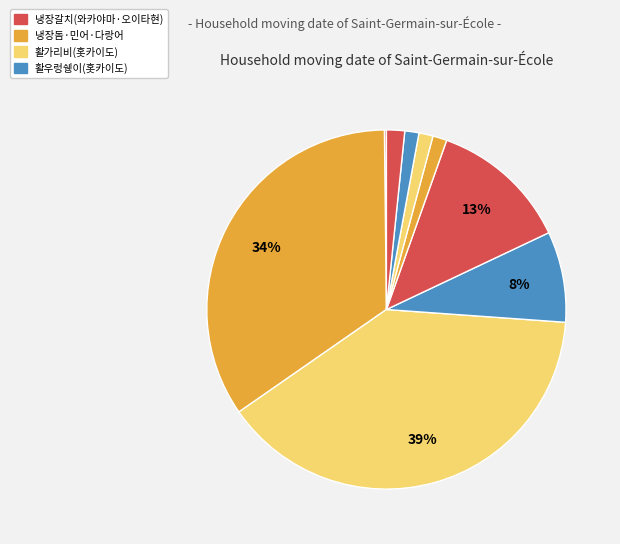

Which category has the smallest portion of the pie?

냉장갈치(와카야마현)